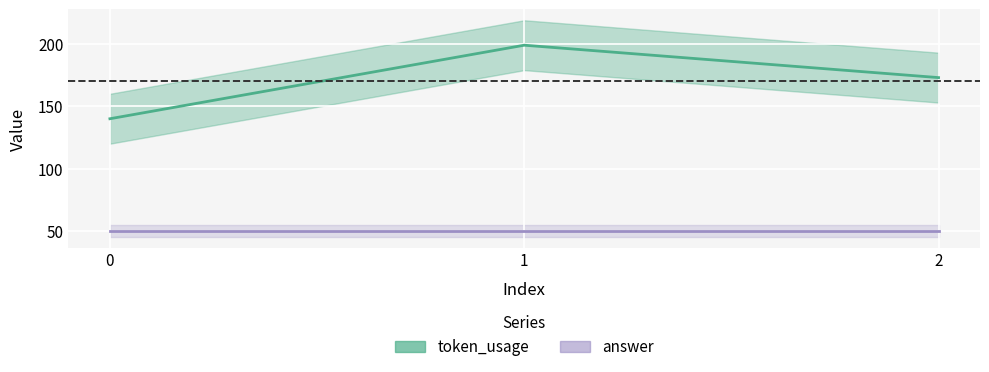

What is the minimum value shown in the chart?

140